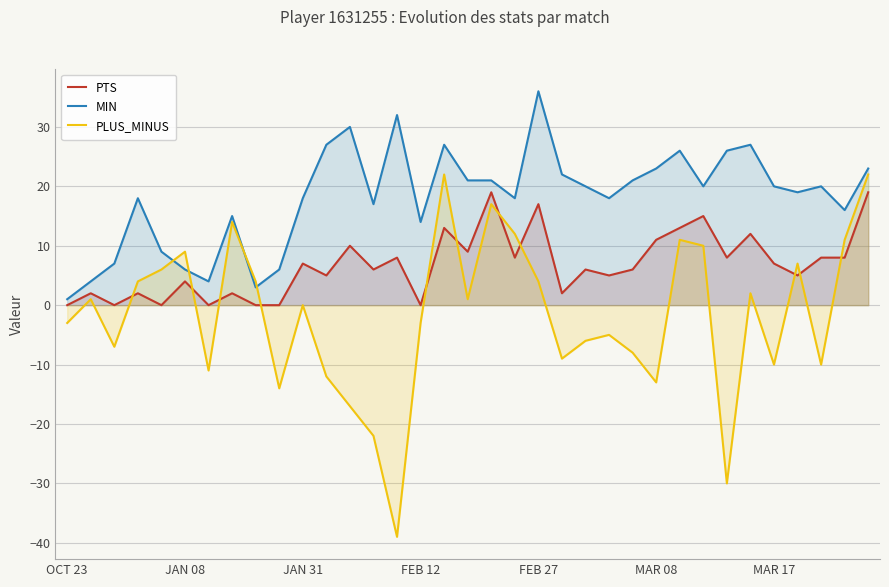

How many interior local valleys does the PTS series have?

12